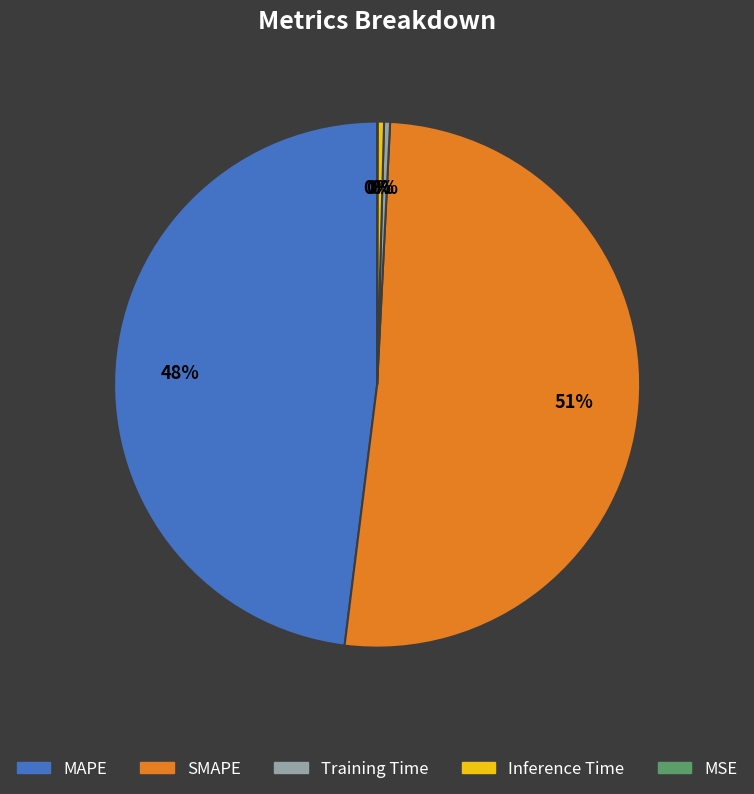

Combined, do Training Time and Inference Time account for over 50%?

No